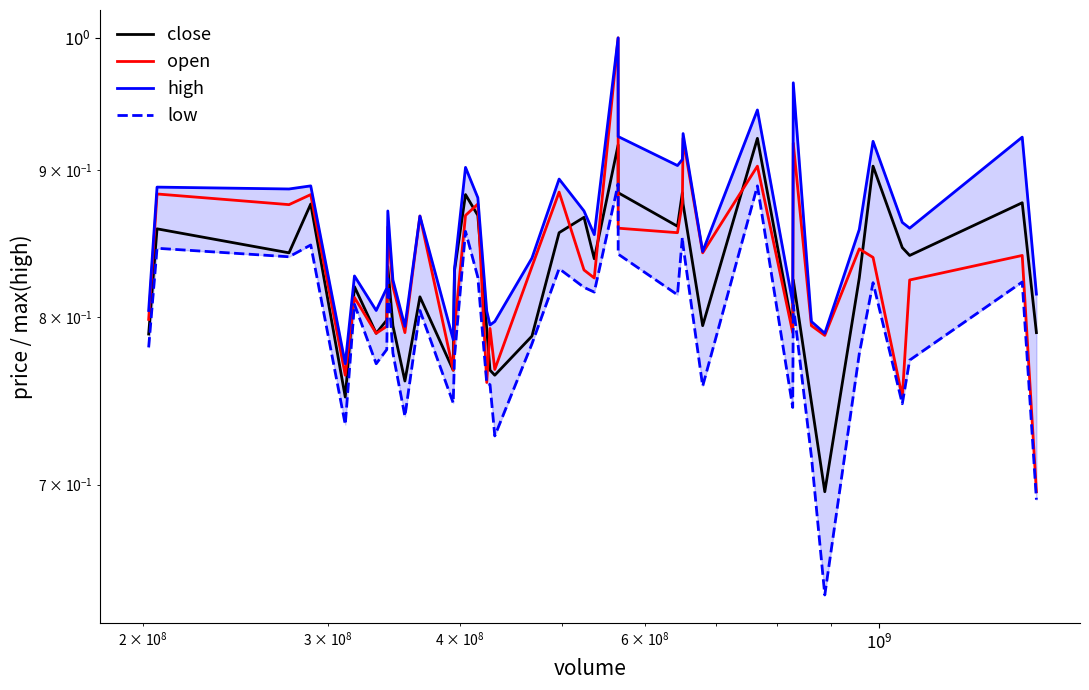

True or false: open and low cross at least once.

False